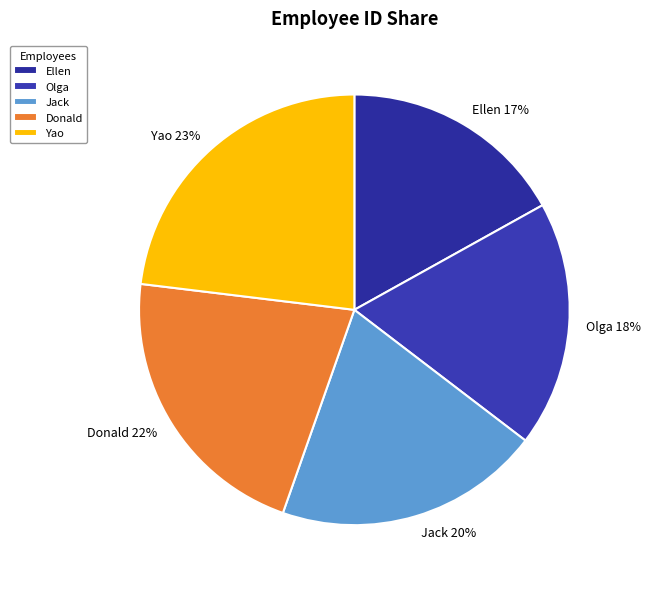

How many slices are in this pie chart?

5